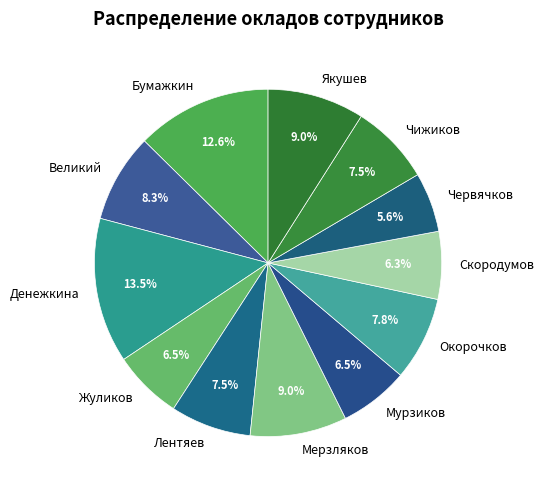

Which has a higher value, Бумажкин or Червячков?

Бумажкин